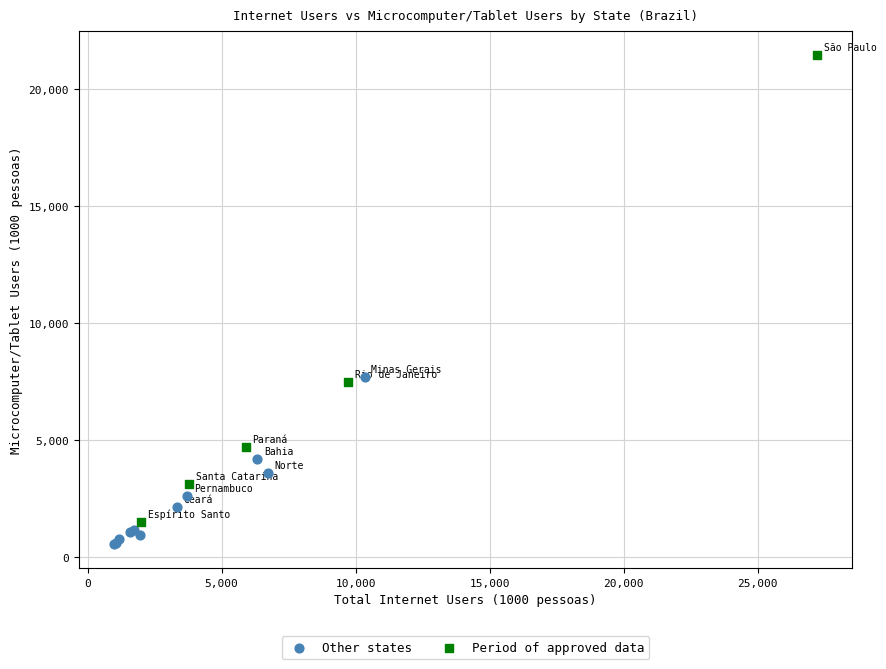

Which series contains the lowest Y value?

Other states